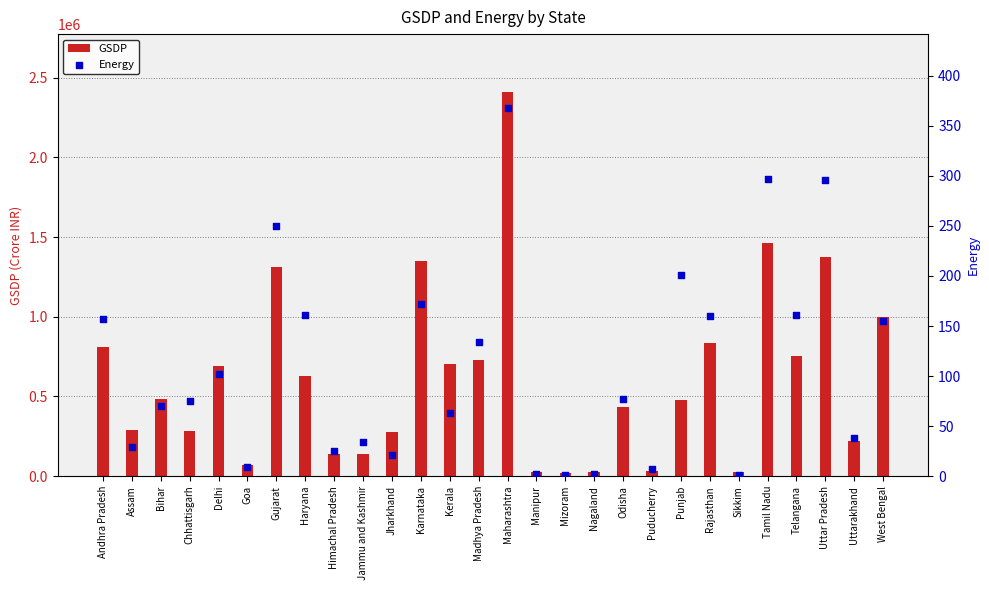

Which series contains the highest Y value?

GSDP